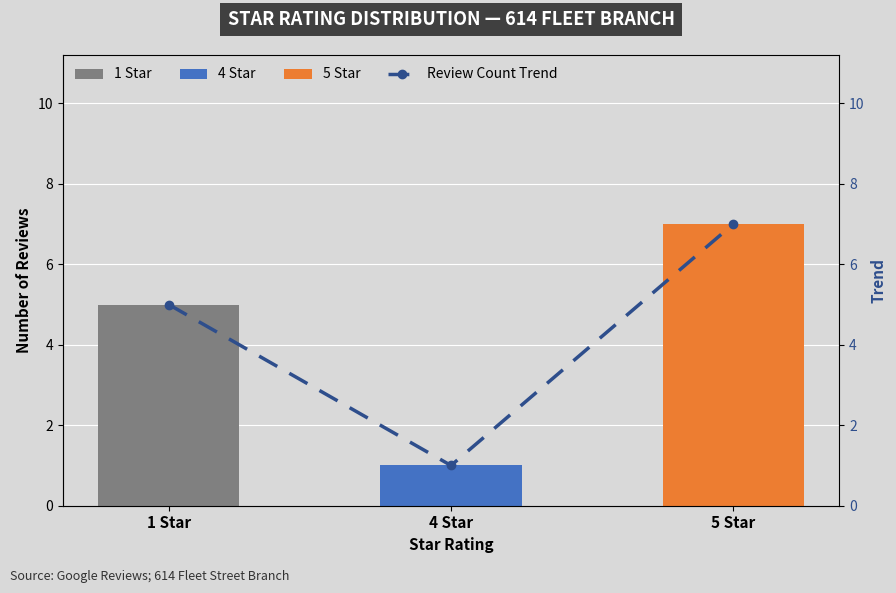

List the labels in order of value, smallest first.

4 Star, 1 Star, 5 Star